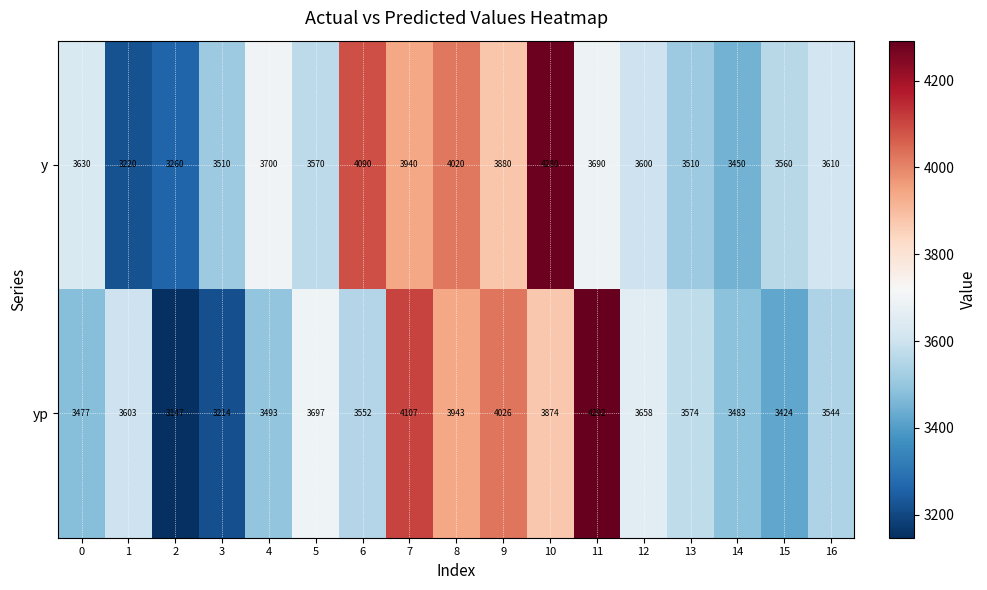

What is the difference between the maximum and minimum values in the yp series?

1145